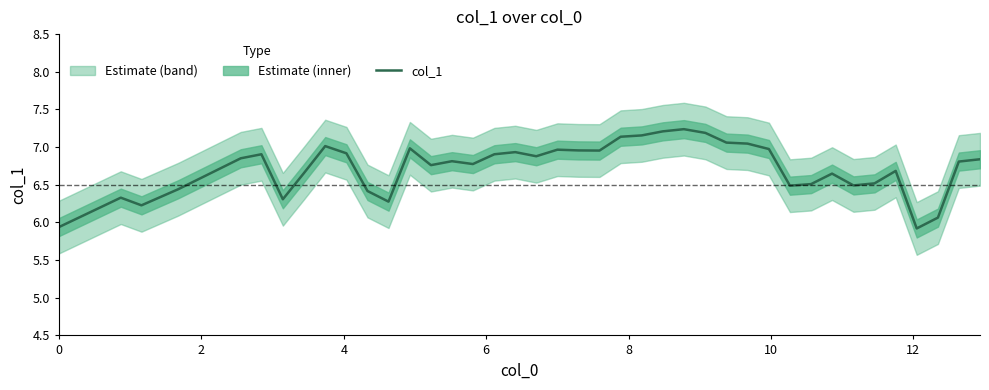

What is the lowest value of the col_1 series?

5.9